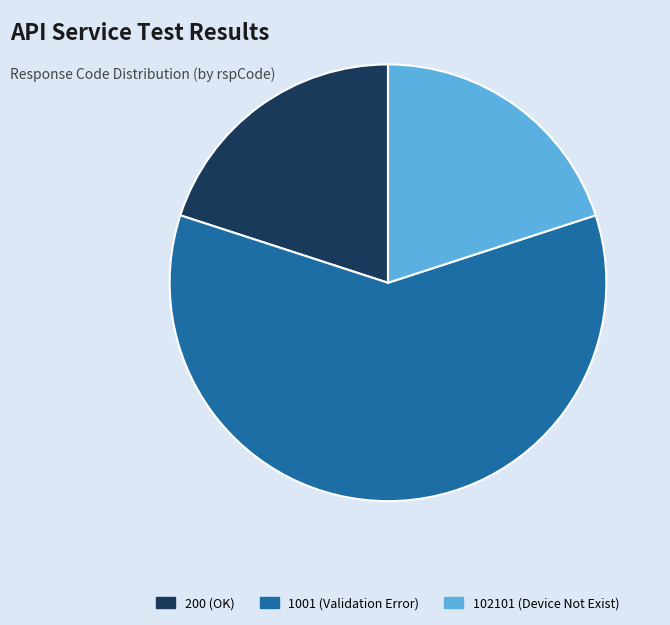

Do 1001 (Validation Error) and 200 (OK) together represent more than half of the pie?

Yes